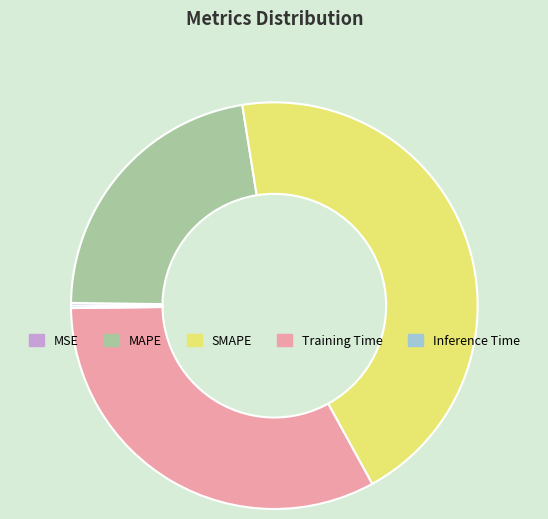

Is it true that Training Time is 24% of the pie?

False